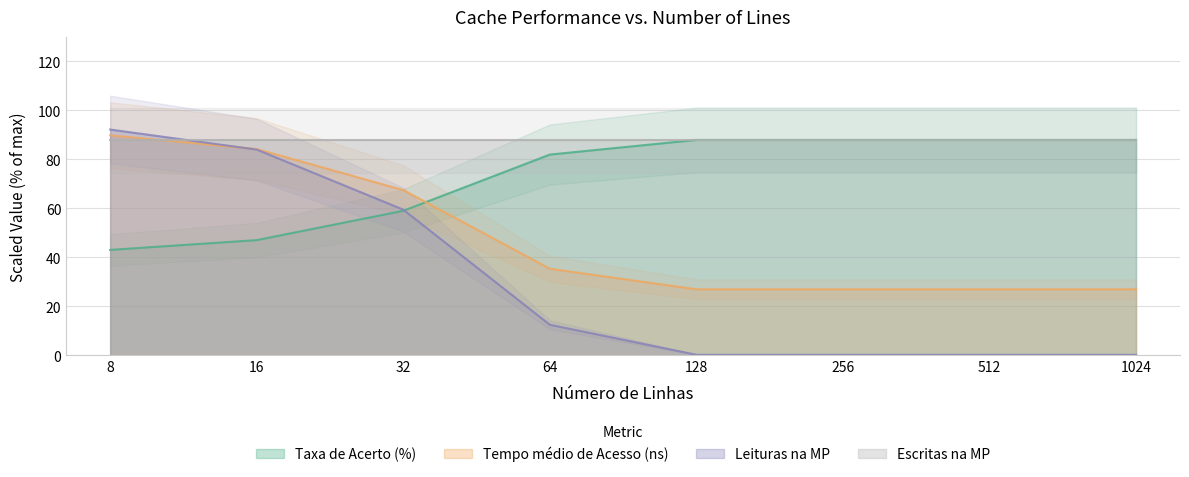

List the series in order of their overall mean, lowest first.

Leituras na MP, Tempo médio de Acesso (ns), Taxa de Acerto (%)